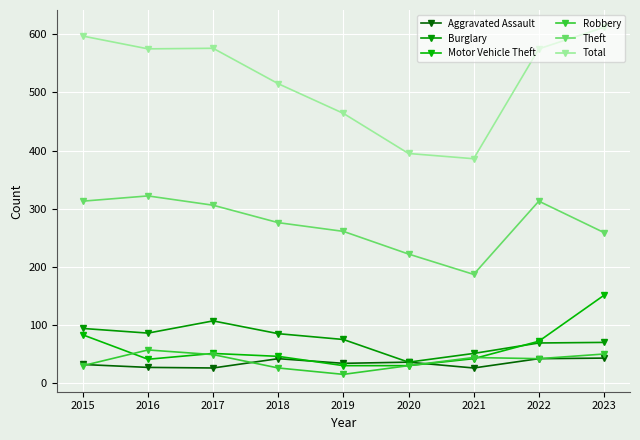

What is the minimum value shown in the chart?

15